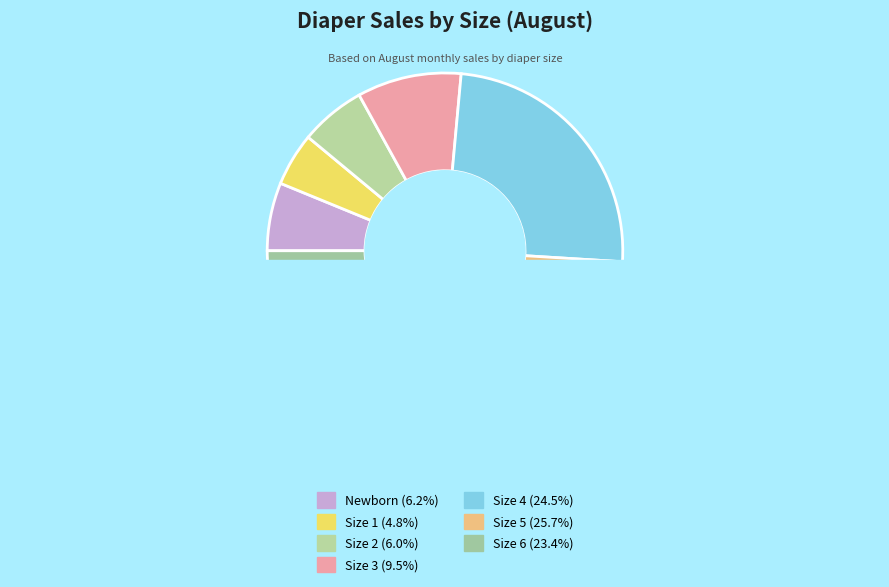

The Size 2 slice represents 18% of the pie. True or false?

False